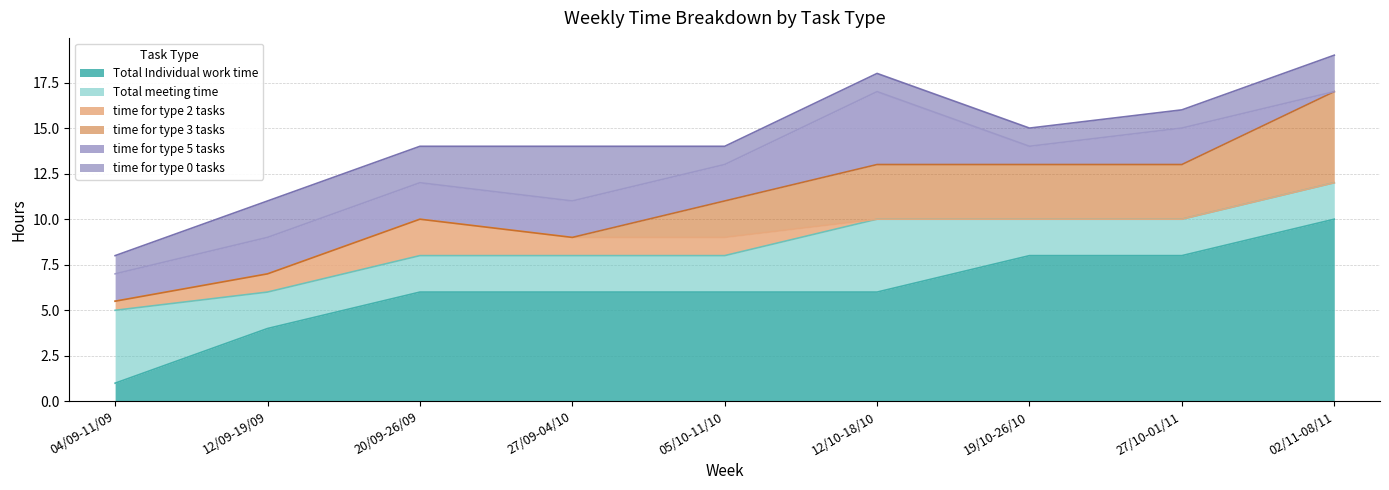

At 20/09-26/09, list the series in order from smallest to largest.

time for type 3 tasks, Total meeting time, time for type 2 tasks, time for type 5 tasks, time for type 0 tasks, Total Individual work time